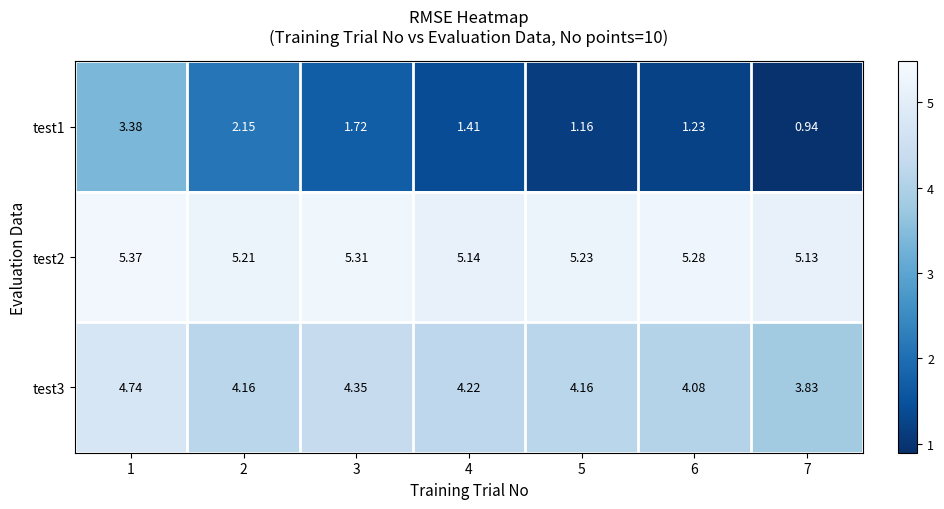

Is the value of test2 at 2 greater than the value of test1 at 1?

Yes